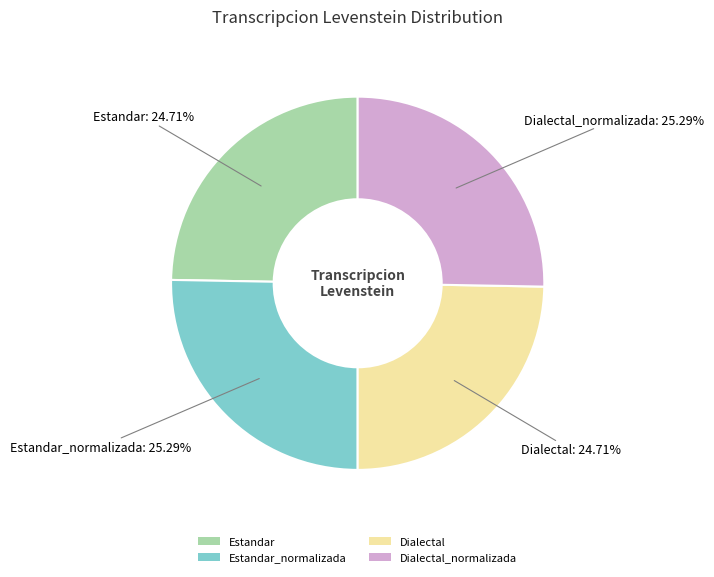

To the nearest percent, what percentage of the pie is Dialectal_normalizada?

25%